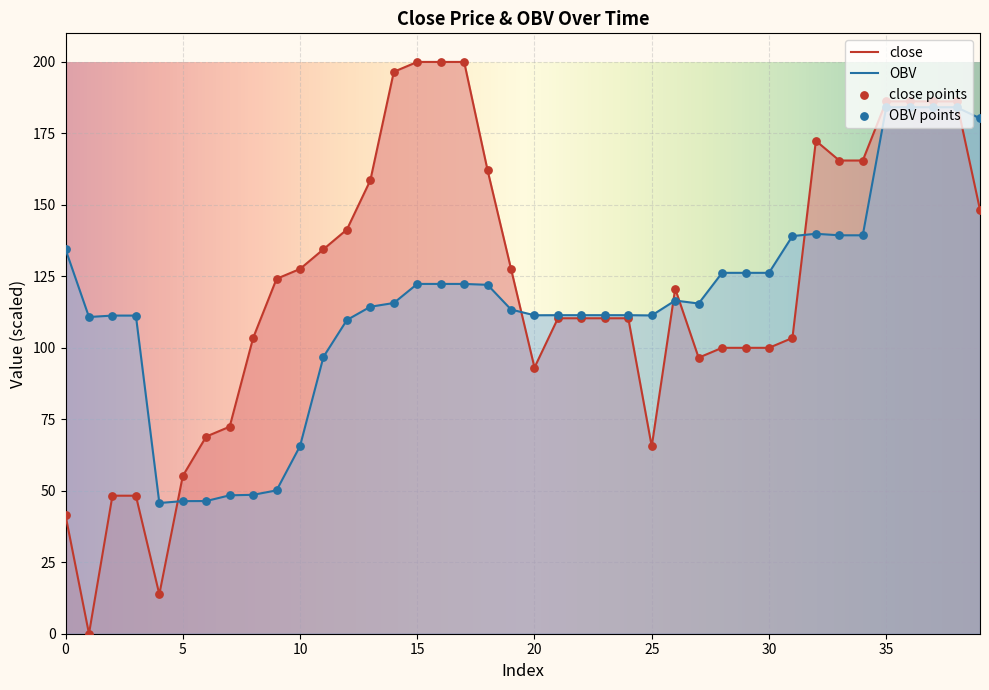

At how many categories does at least one series exceed 116?

25